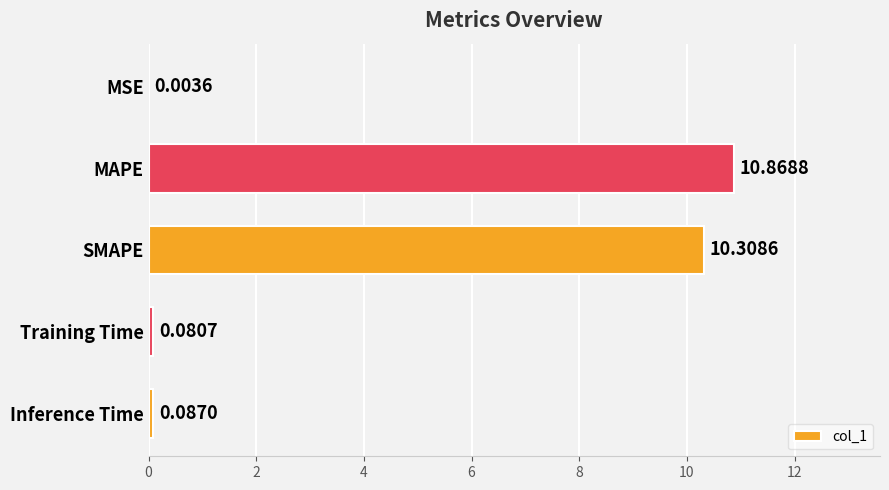

Which label corresponds to the largest value in the chart?

MAPE